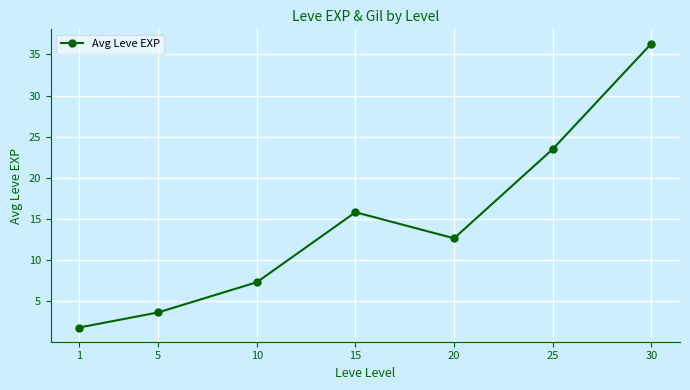

Is it true that the value at 15 is 15.8?

True